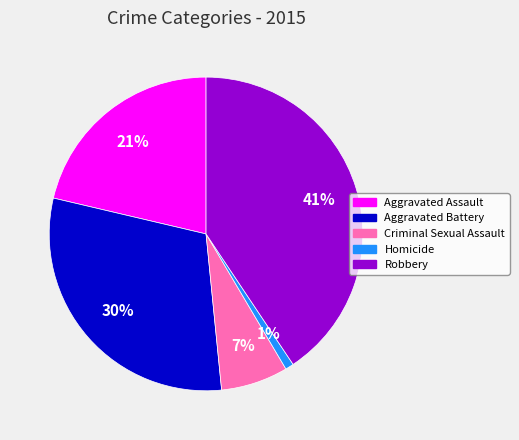

Between Robbery and Aggravated Battery, which is larger?

Robbery